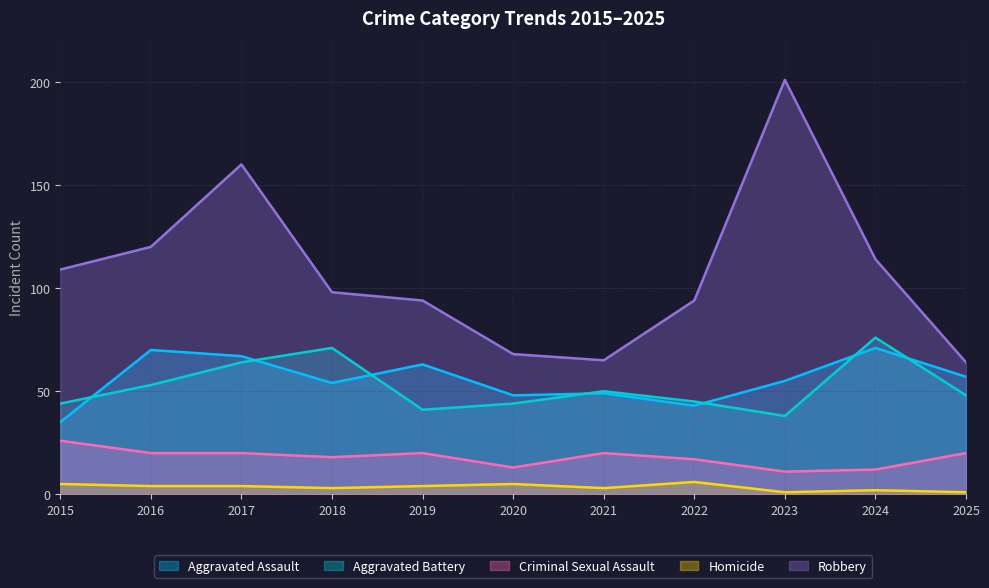

True or false: Homicide and Criminal Sexual Assault cross at least once.

False